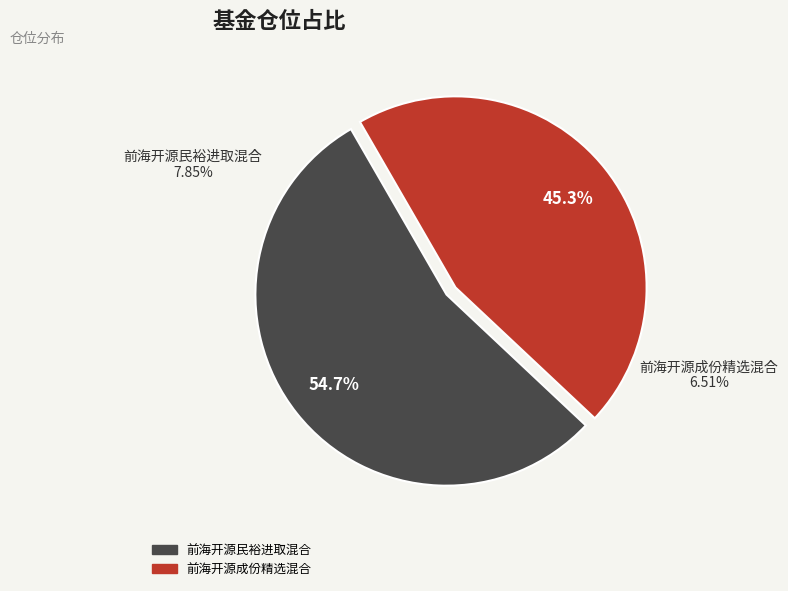

Between 前海开源民裕进取混合 and 前海开源成份精选混合, which is larger?

前海开源民裕进取混合